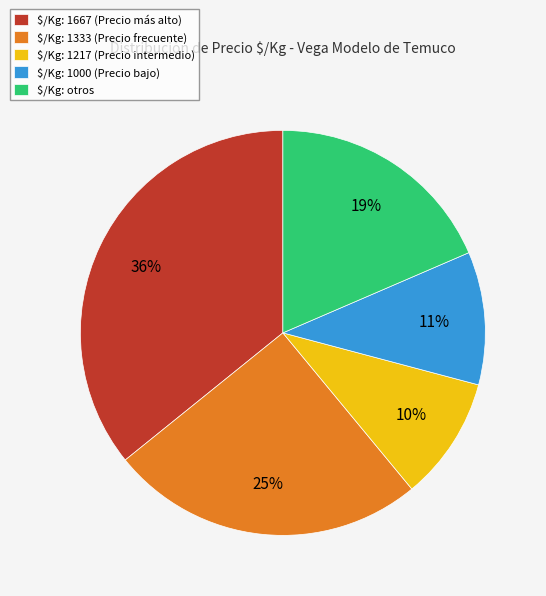

Is $/Kg: 1000 (Precio bajo) the majority of the pie?

No